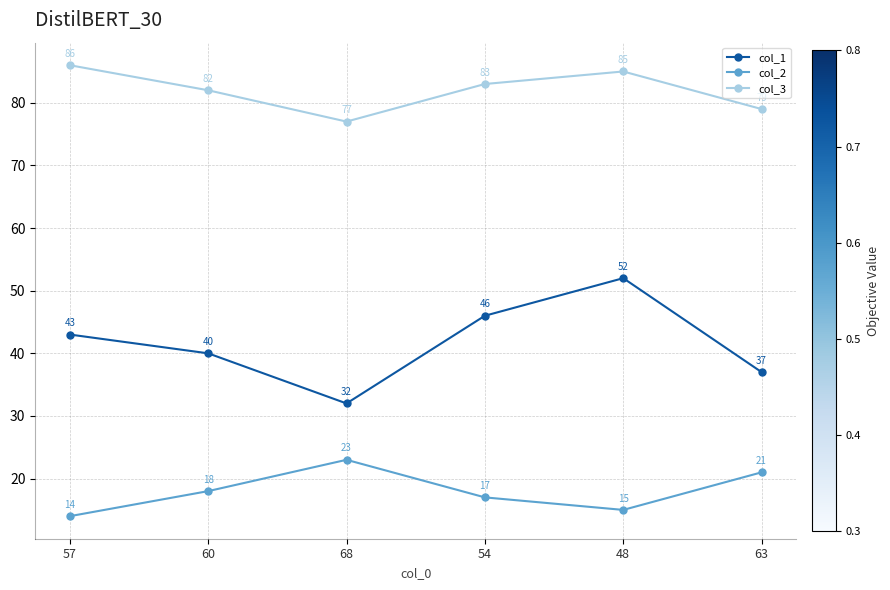

At which label is col_1 closest to 42?

57